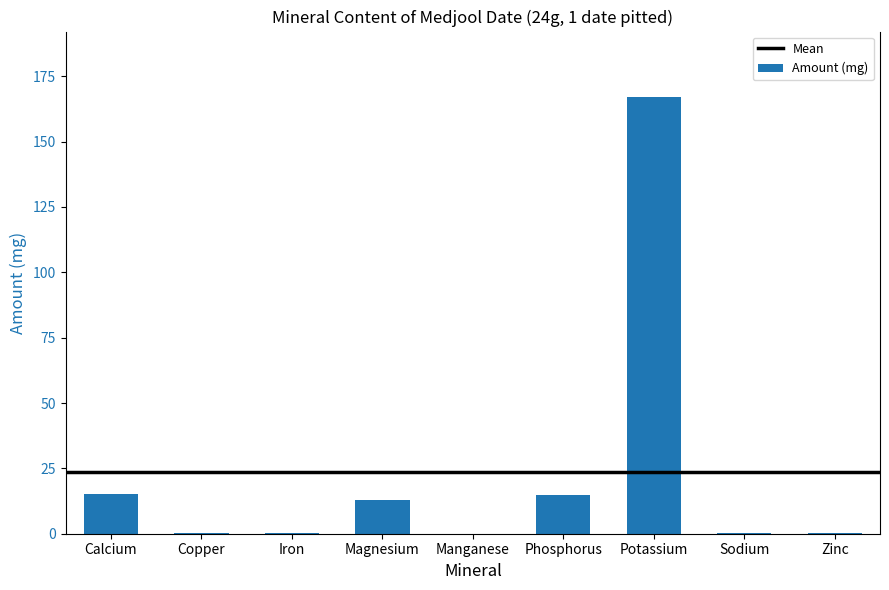

What is the greatest value displayed?

167.0